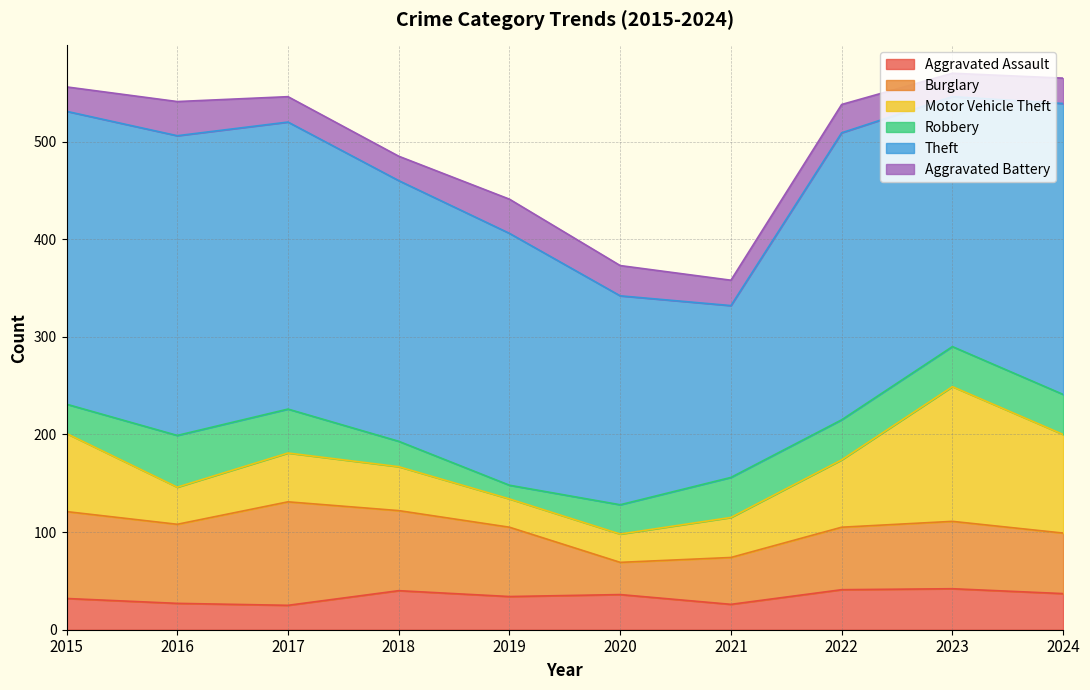

Which has a higher value, 2015 or 2018?

2018